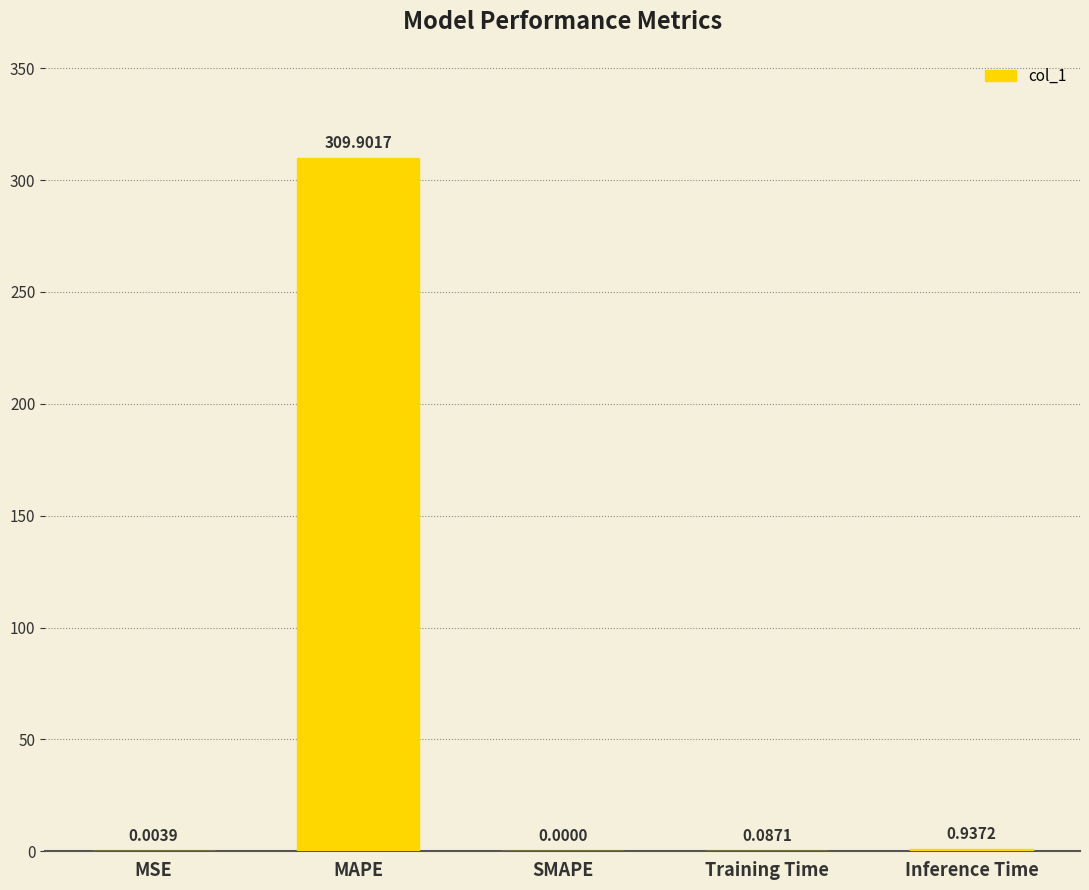

Where is the data nearest to the value 154?

Inference Time